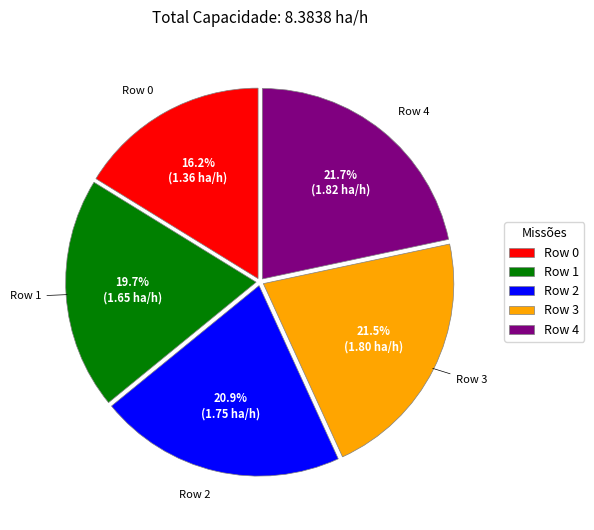

Does Row 4 account for over 50% of the chart?

No